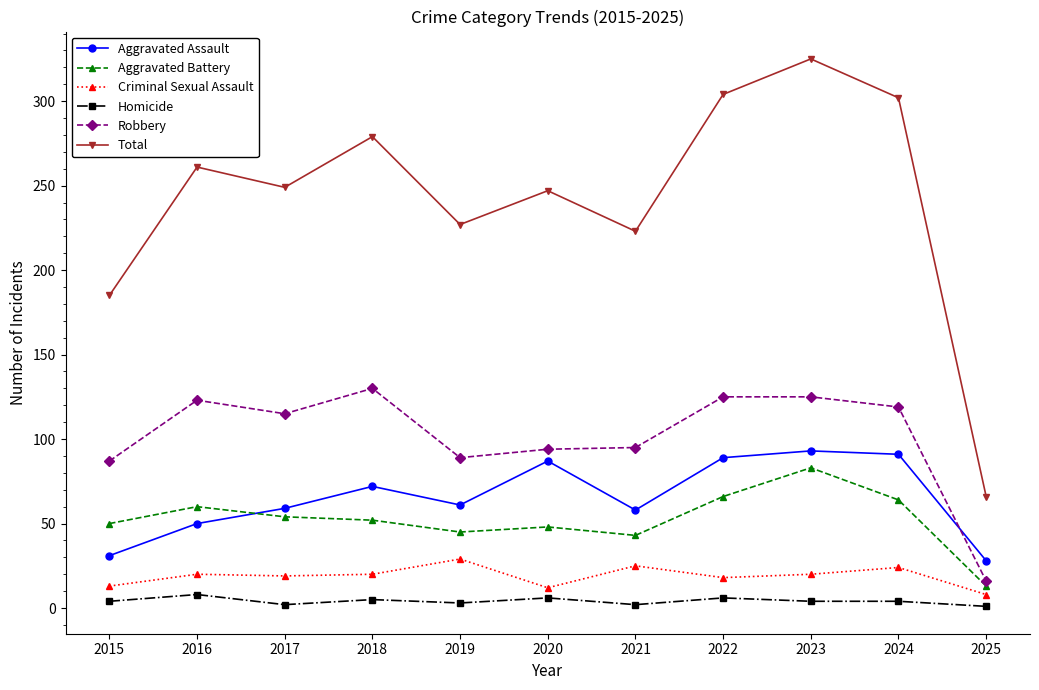

In Total, how many points are lower than both neighbors (excluding endpoints)?

3